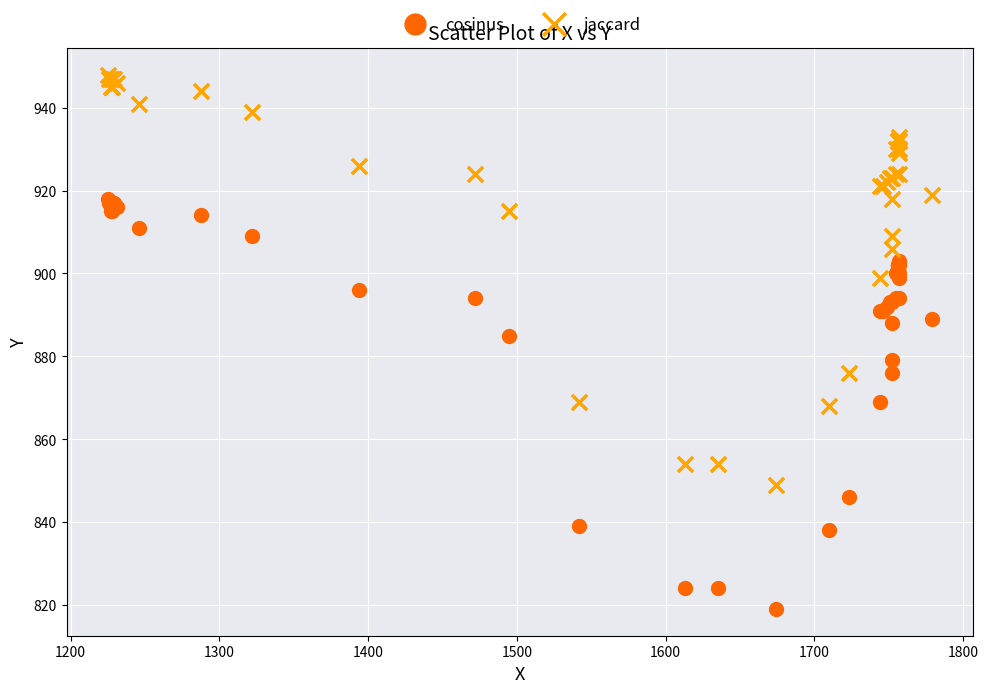

Which series contains the highest Y value?

jaccard